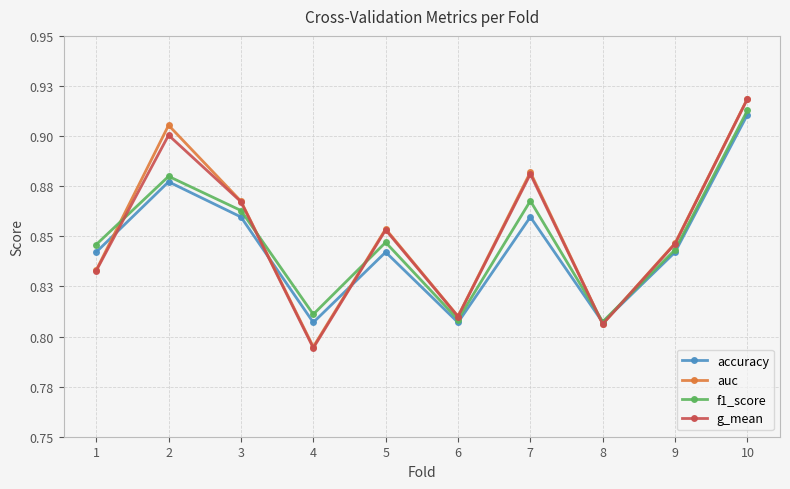

True or false: f1_score and accuracy cross at least once.

False